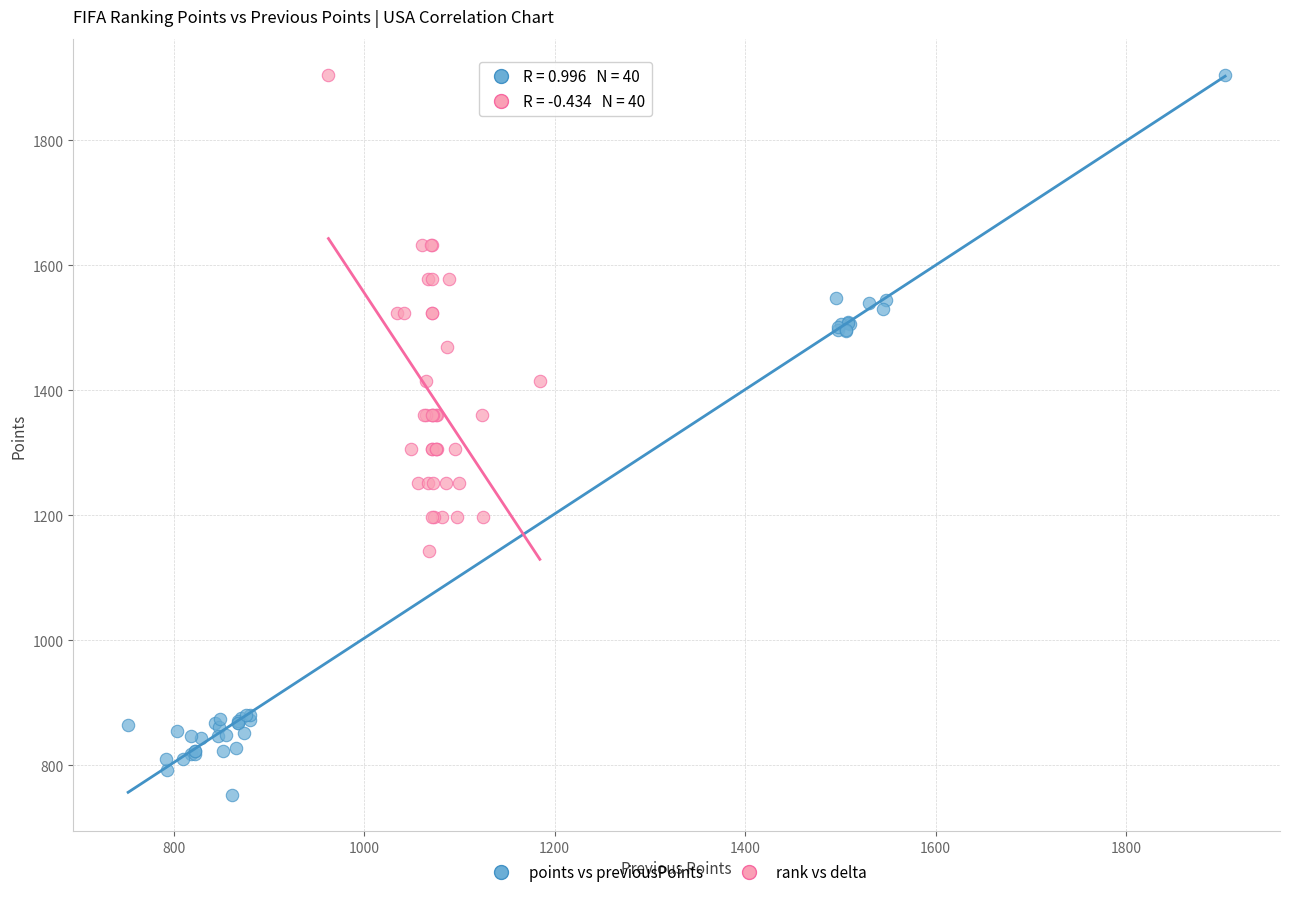

Which series has the largest Y range (max minus min)?

points vs previousPoints